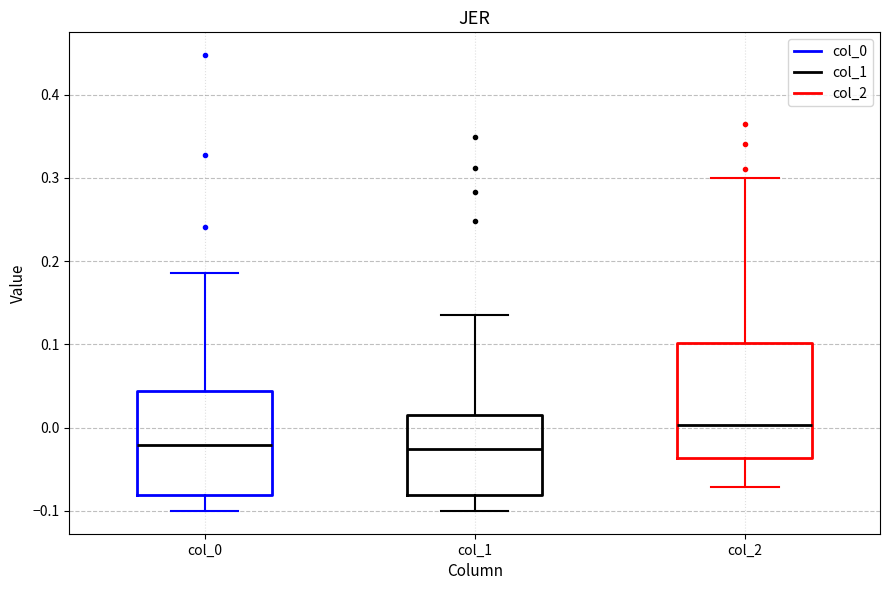

Comparing the boxes themselves (not the whiskers), which one is the tallest?

col_2